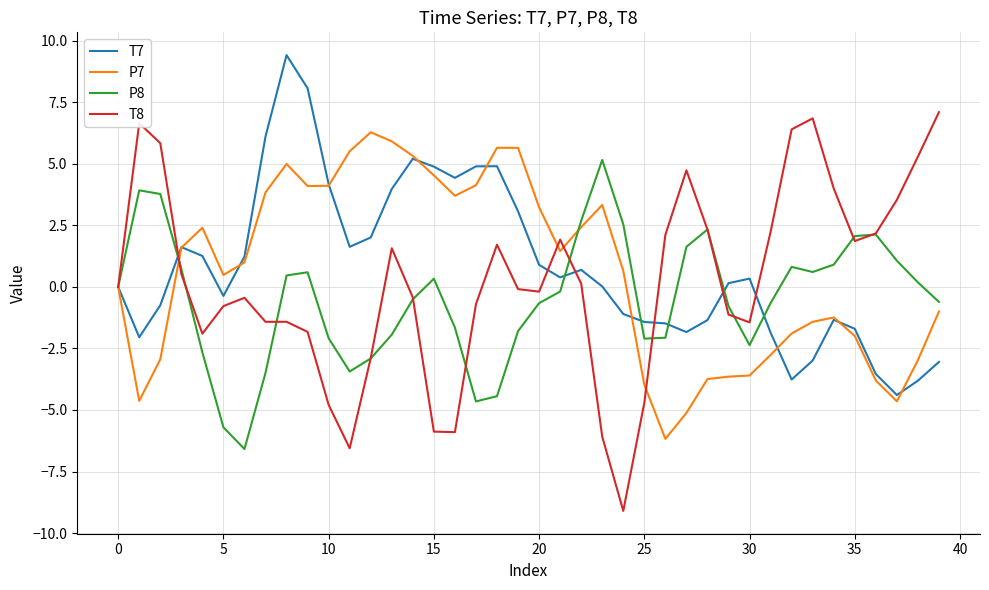

What is the sum of all P7 values?

24.7